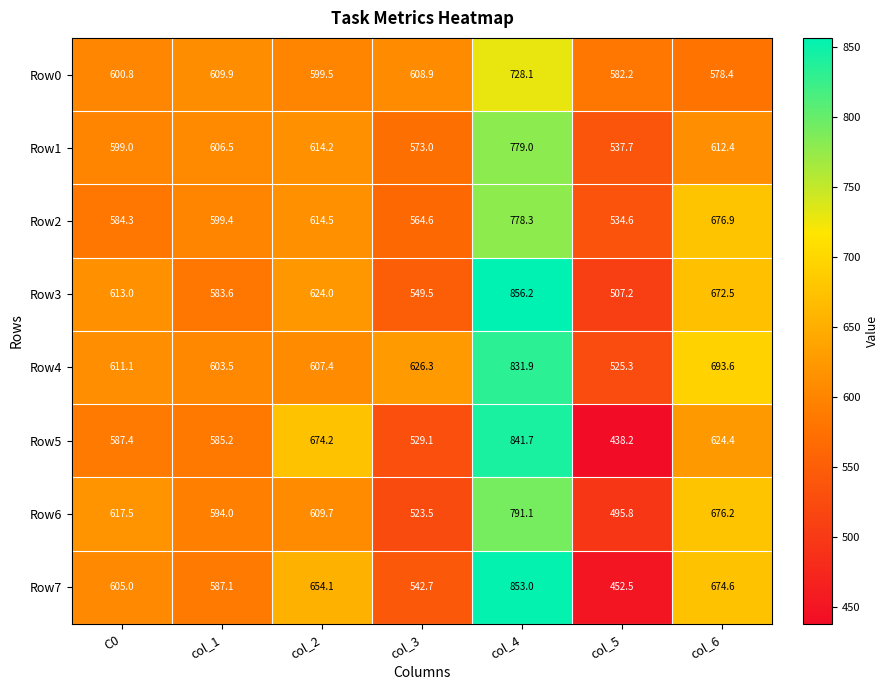

Between C0 and col_4, which series saw the biggest shift?

Row5